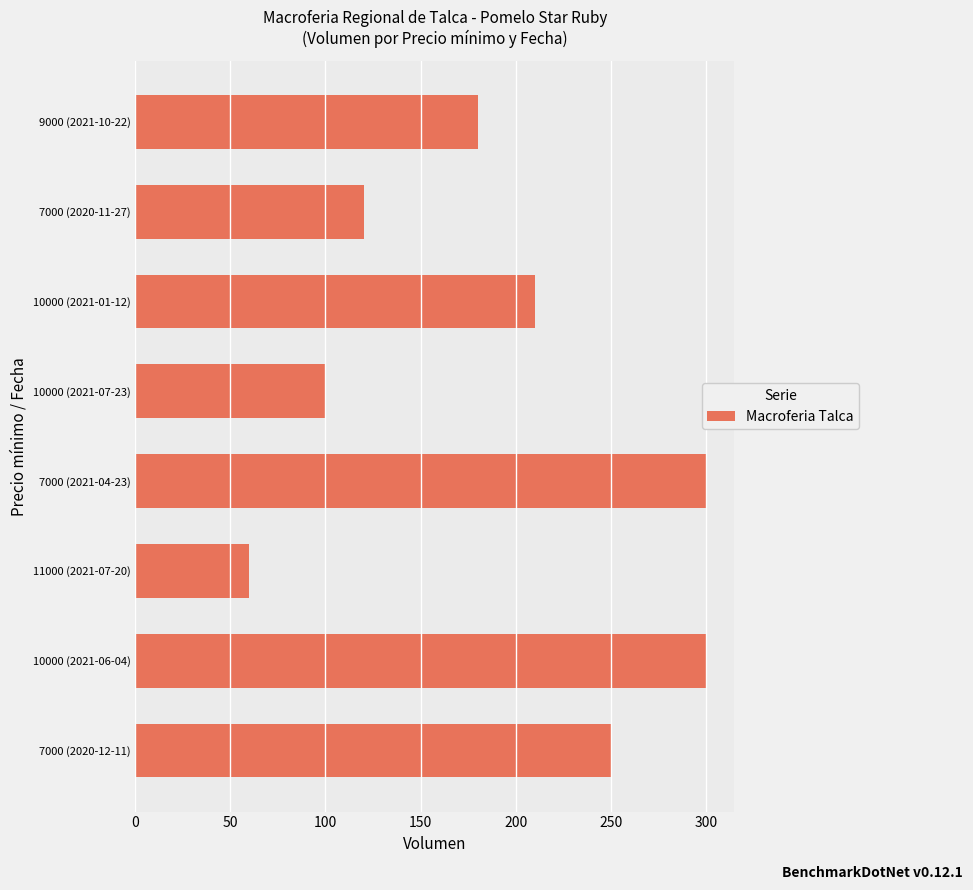

Which category has the lowest value across all series?

11000 (2021-07-20)